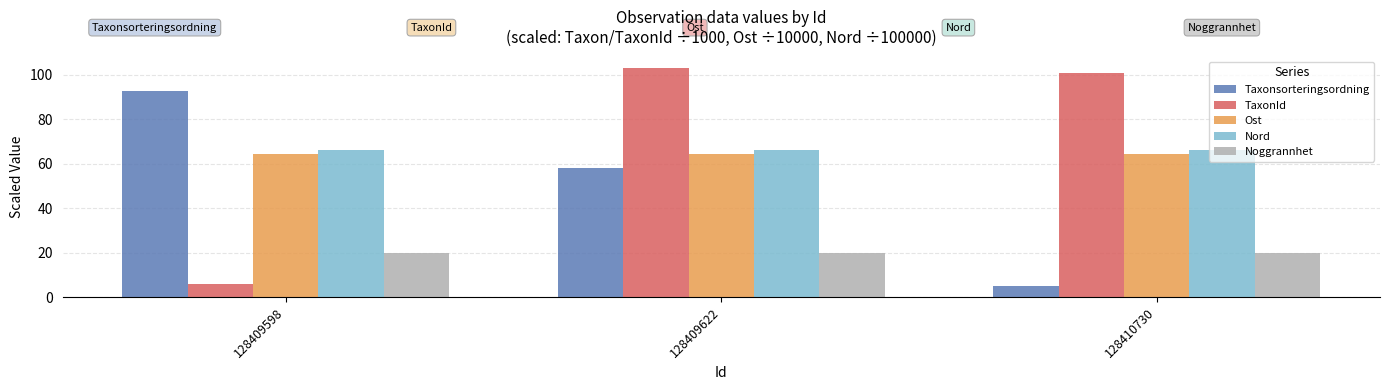

What is the smallest value displayed?

5.2